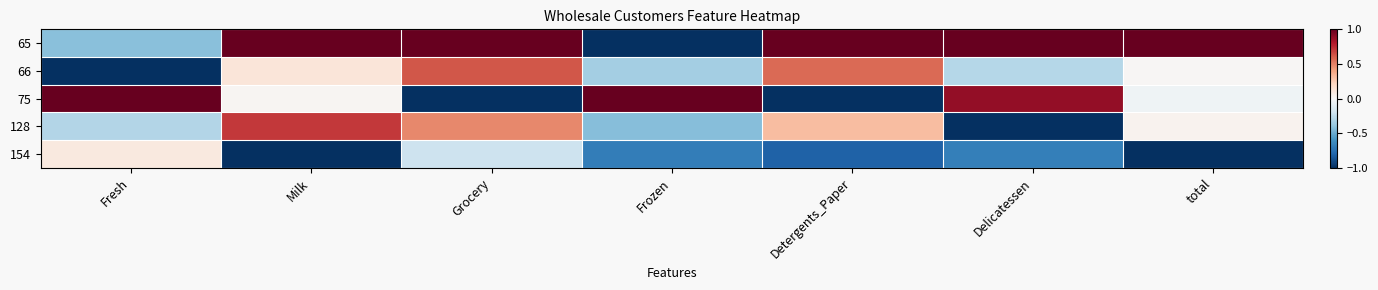

Reading left to right, what are all the values shown in this chart?

65: Fresh=-0.4	Milk=1.0	Grocery=1.0	Frozen=-1.0	Detergents_Paper=1.0	Delicatessen=1.0	total=1.0
66: Fresh=-1.0	Milk=0.1	Grocery=0.6	Frozen=-0.3	Detergents_Paper=0.6	Delicatessen=-0.3	total=0.0
75: Fresh=1.0	Milk=0.0	Grocery=-1.0	Frozen=1.0	Detergents_Paper=-1.0	Delicatessen=0.9	total=-0.0
128: Fresh=-0.3	Milk=0.7	Grocery=0.5	Frozen=-0.4	Detergents_Paper=0.3	Delicatessen=-1.0	total=0.0
154: Fresh=0.1	Milk=-1.0	Grocery=-0.2	Frozen=-0.7	Detergents_Paper=-0.8	Delicatessen=-0.7	total=-1.0